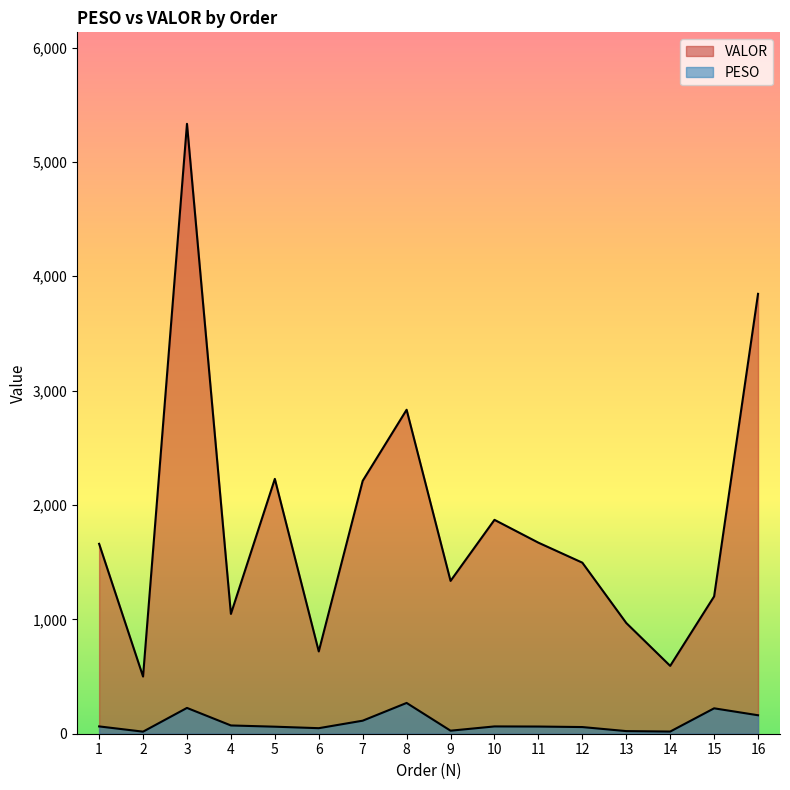

Where does the PESO series first go above 63?

1